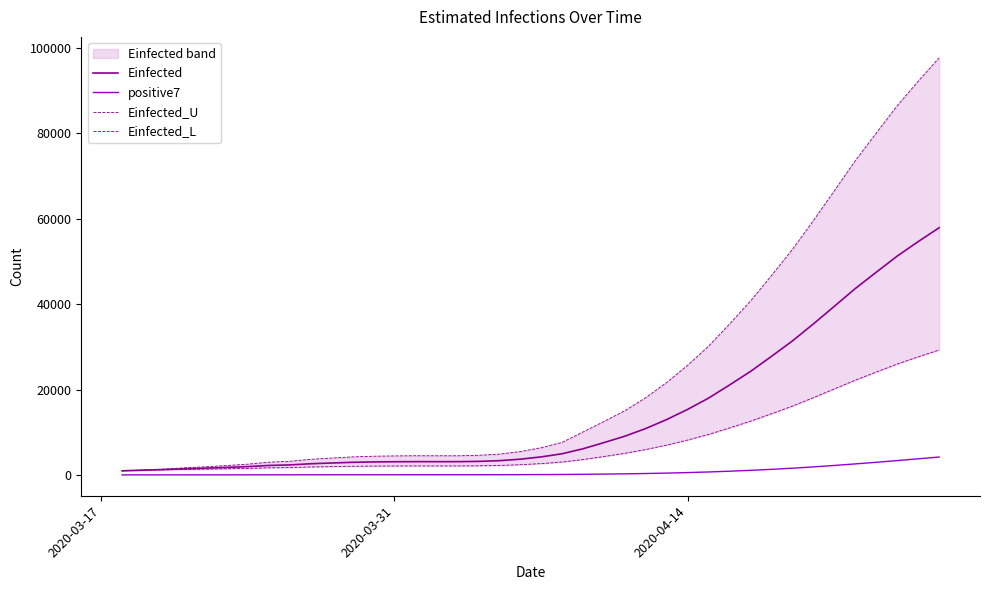

True or false: Einfected has more than 2 interior local peaks.

False